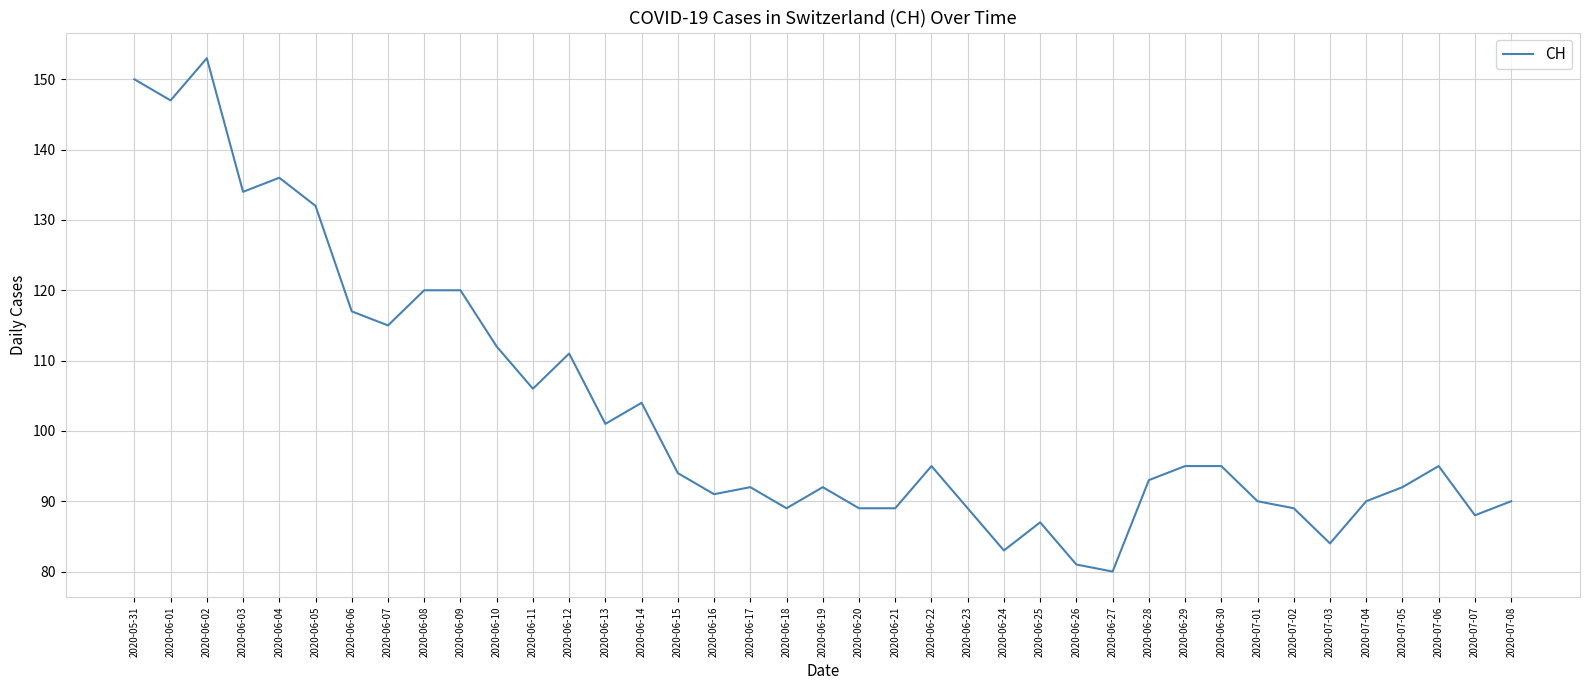

Between 2020-06-09 and 2020-06-18, which is larger?

2020-06-09